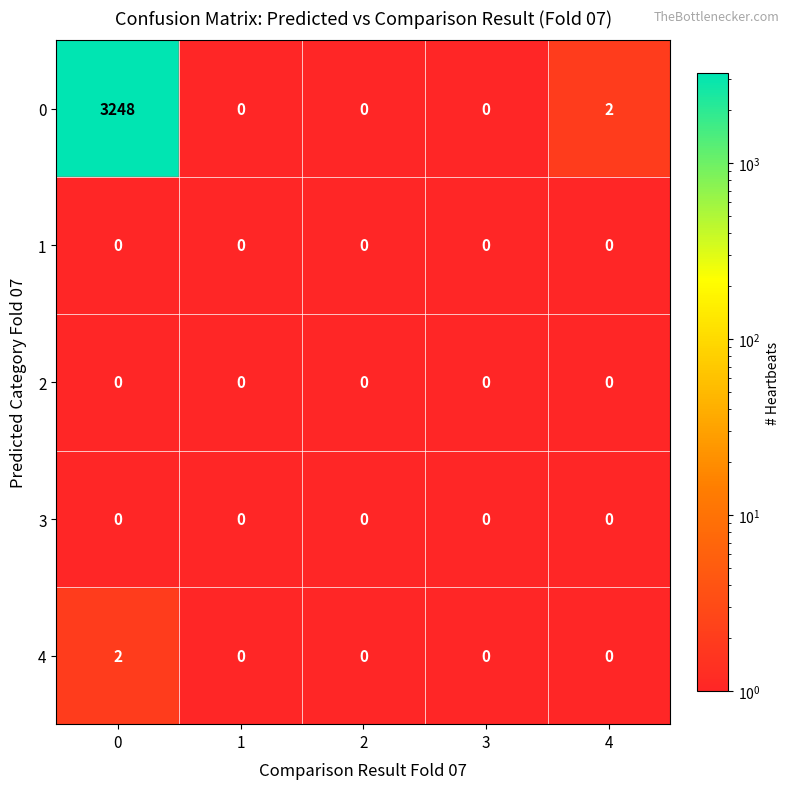

Is it true that 0 equals 2 at 4?

True